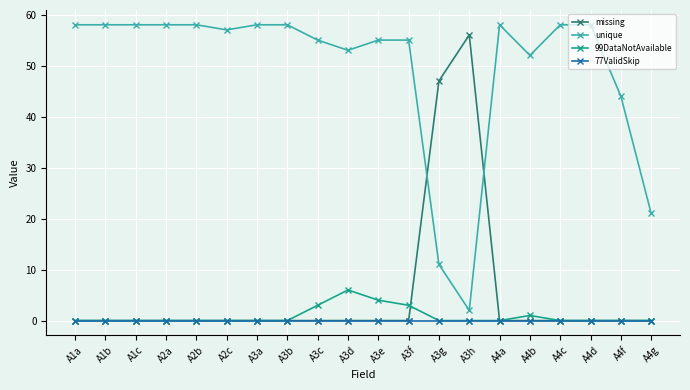

True or false: unique has a value of 58 at A1c.

True